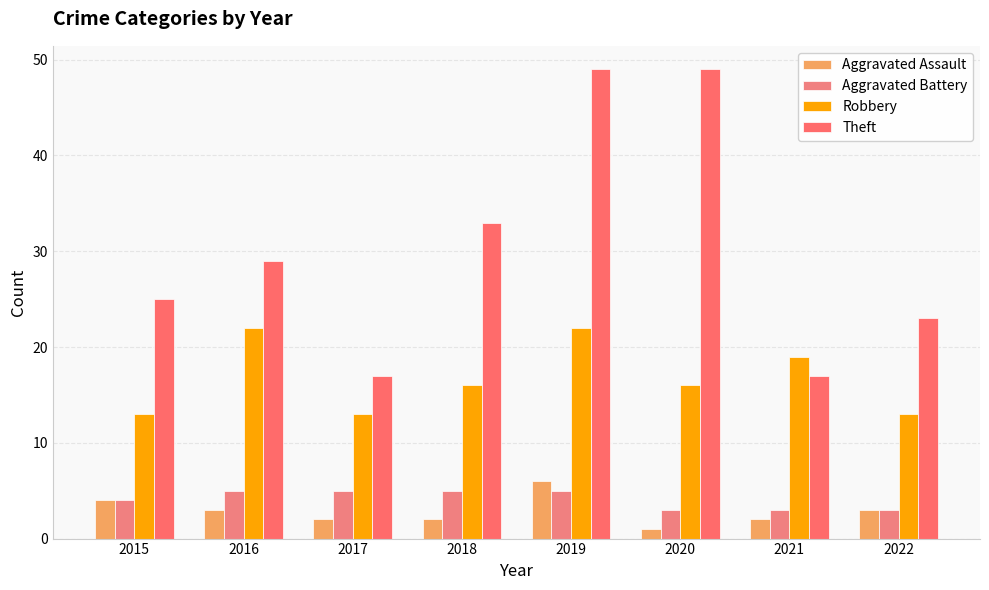

Reading left to right, extract all data points from this chart.

Aggravated Assault: 4	3	2	2	6	1	2	3
Aggravated Battery: 4	5	5	5	5	3	3	3
Robbery: 13	22	13	16	22	16	19	13
Theft: 25	29	17	33	49	49	17	23